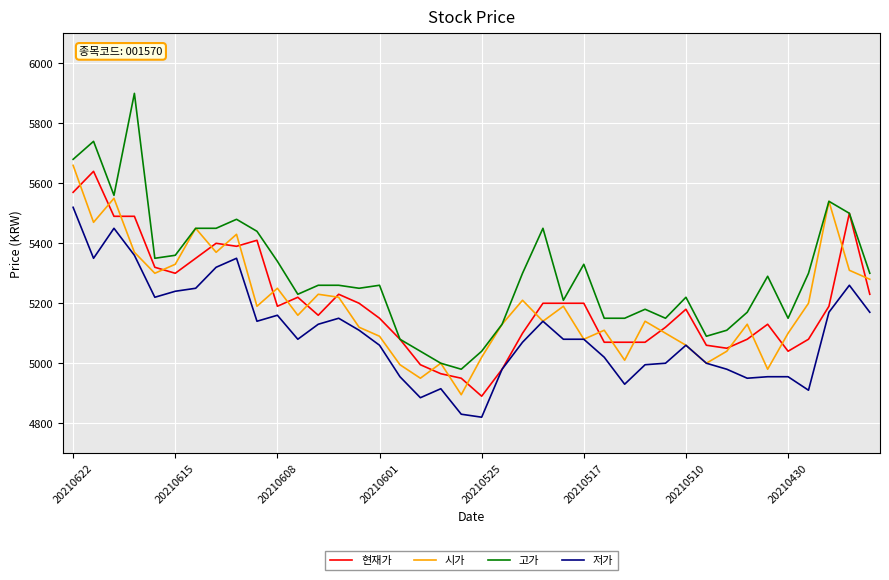

True or false: 시가 and 현재가 intersect in this chart.

True